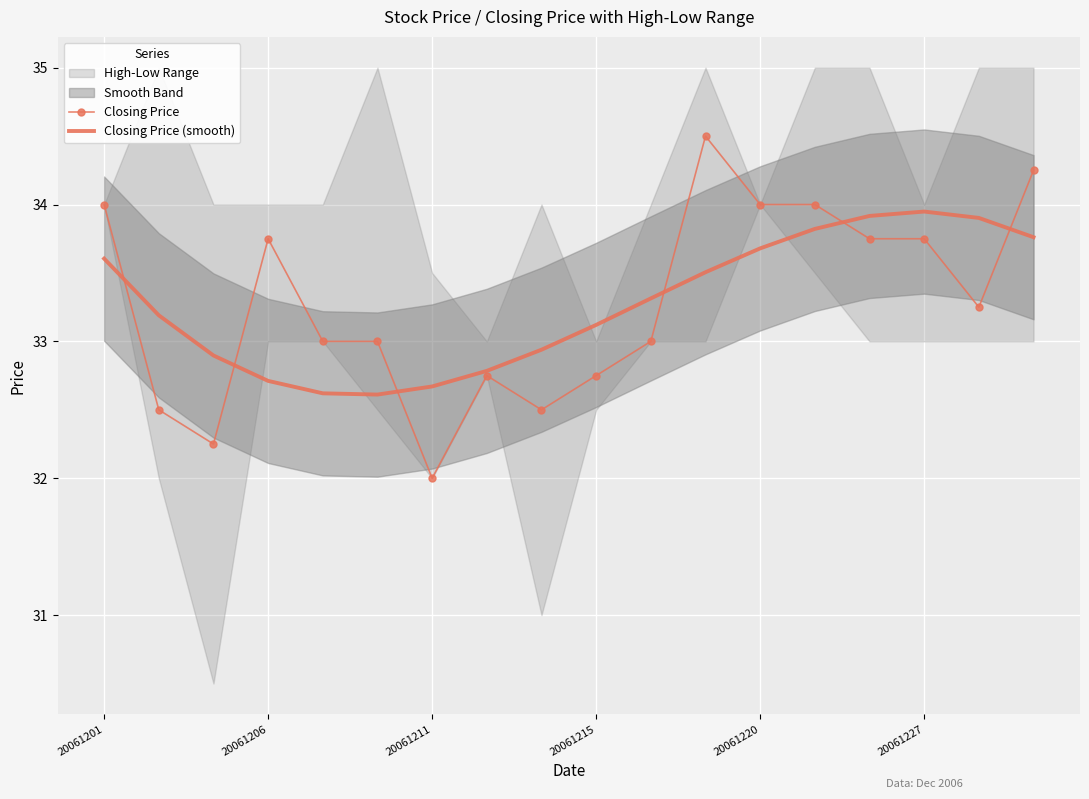

Which series changed the most between 8 and 11?

Closing Price